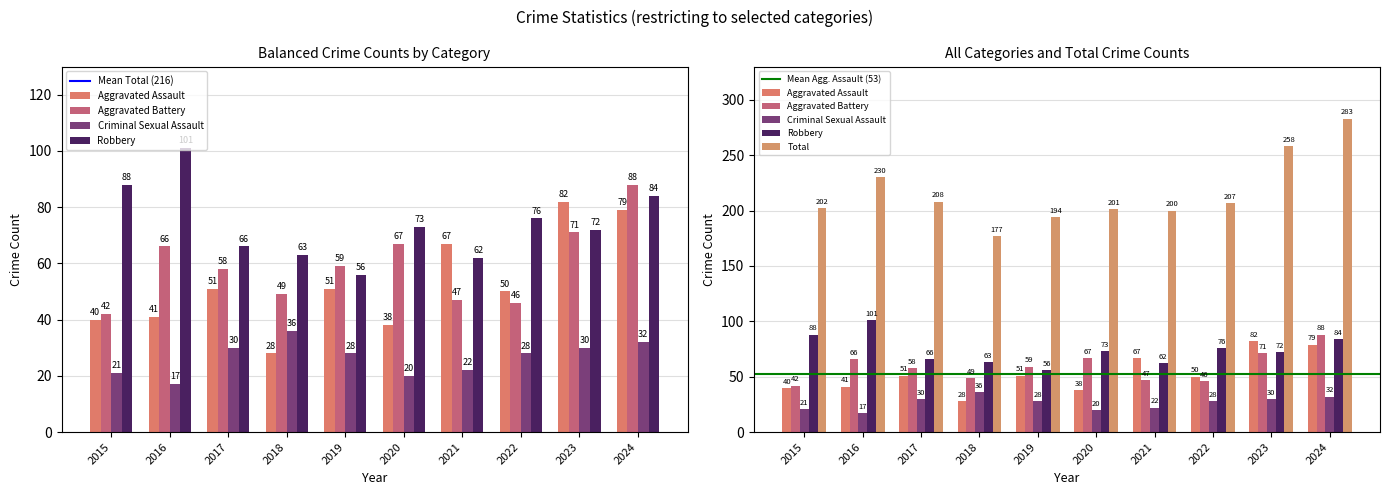

Count the number of categories in the chart.

10